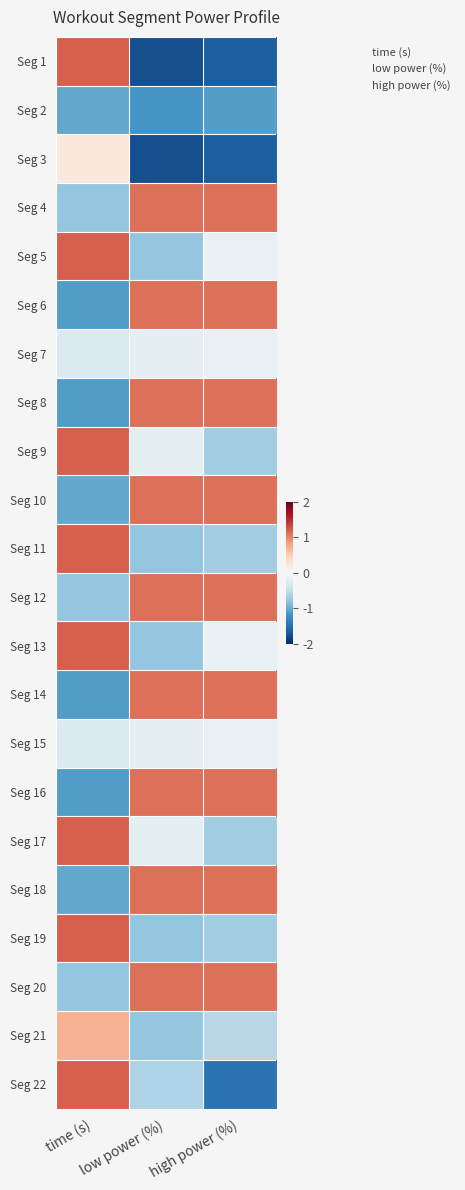

Rank the series at low power (%) from highest to lowest value.

Seg 4, Seg 6, Seg 8, Seg 10, Seg 12, Seg 14, Seg 16, Seg 18, Seg 20, Seg 7, Seg 9, Seg 15, Seg 17, Seg 22, Seg 5, Seg 11, Seg 13, Seg 19, Seg 21, Seg 2, Seg 1, Seg 3